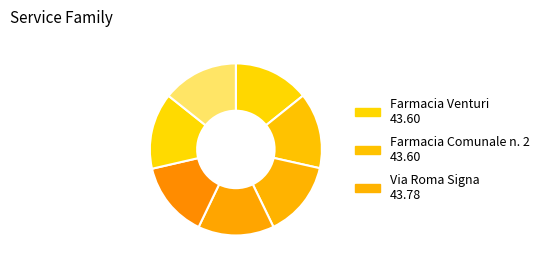

How many segments does this pie chart have?

7